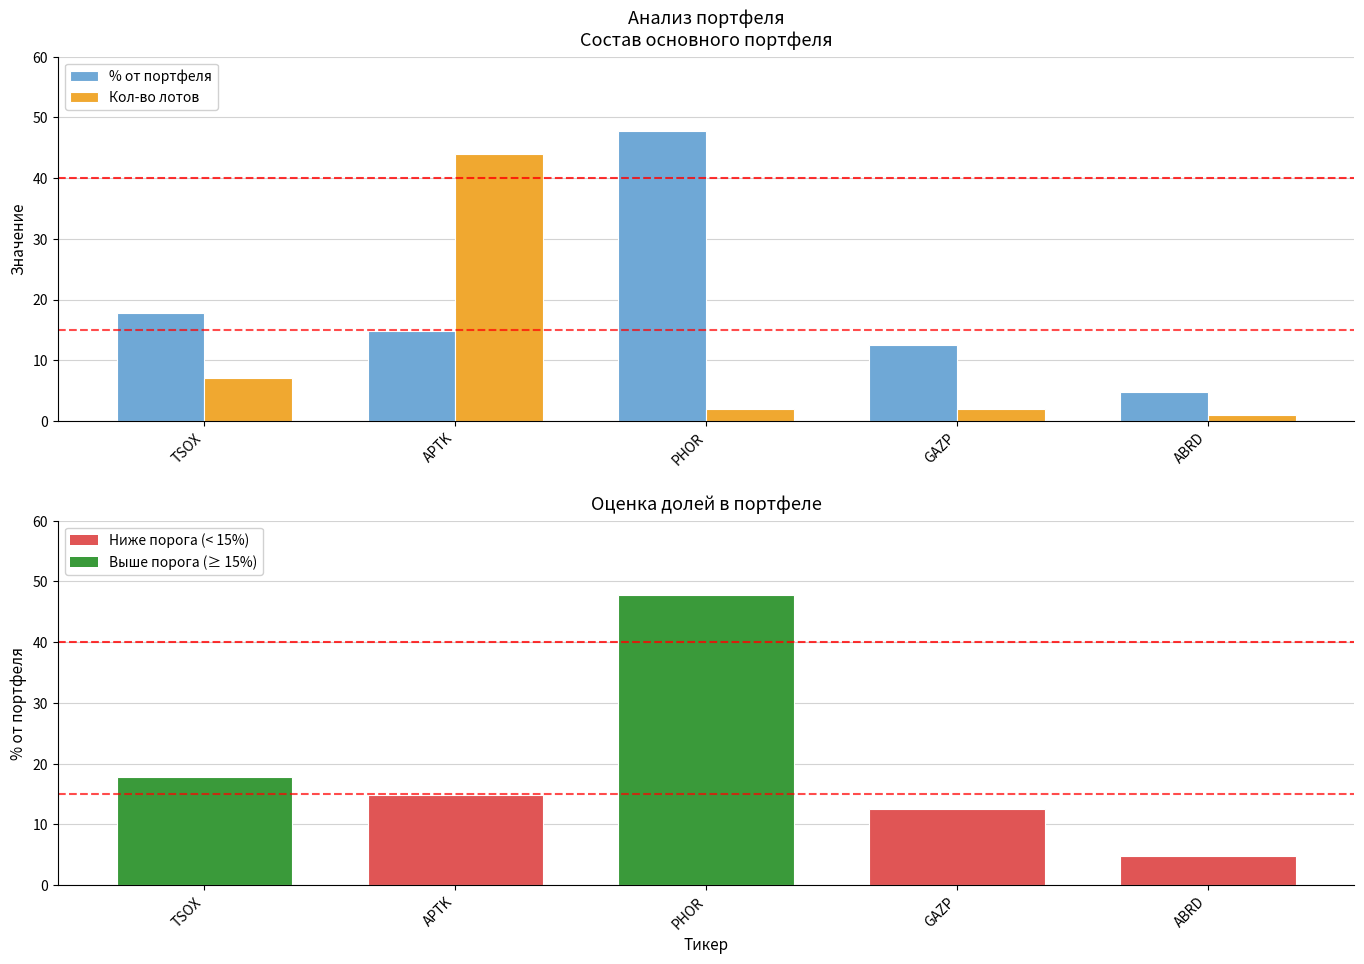

Which category has the highest value across all series?

PHOR